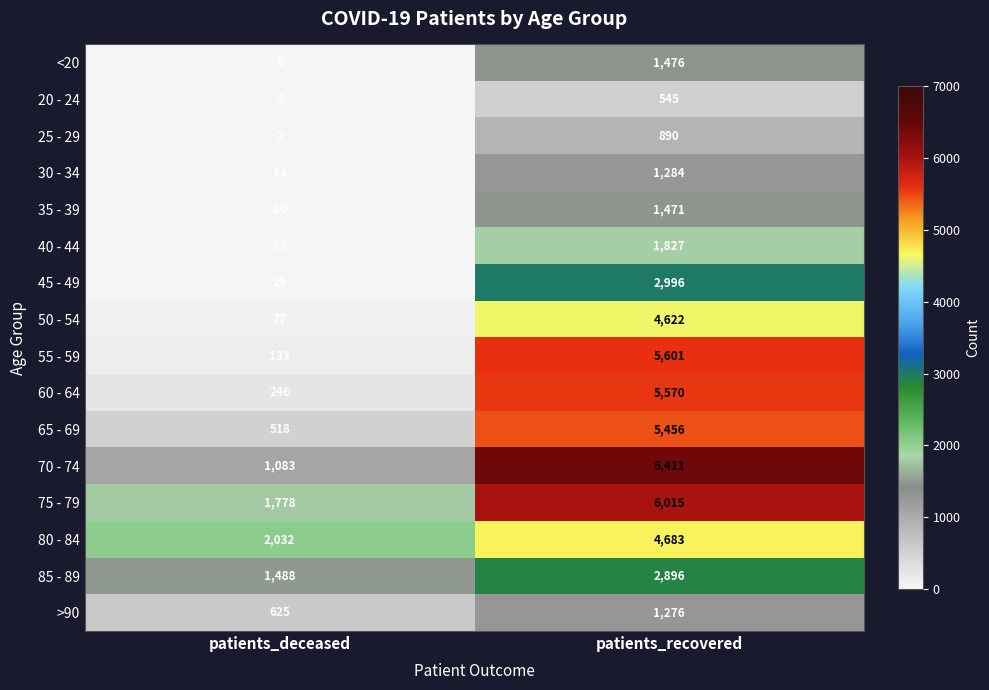

Which series changed the most between patients_deceased and patients_recovered?

55 - 59